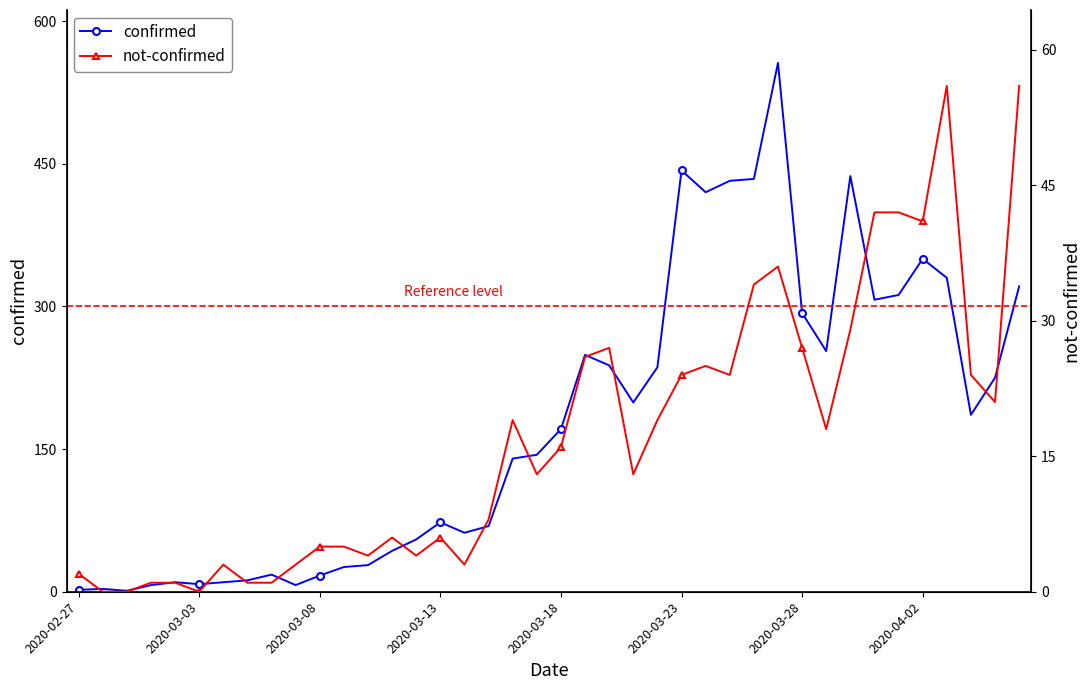

What are all the series names shown in the legend?

confirmed, not-confirmed